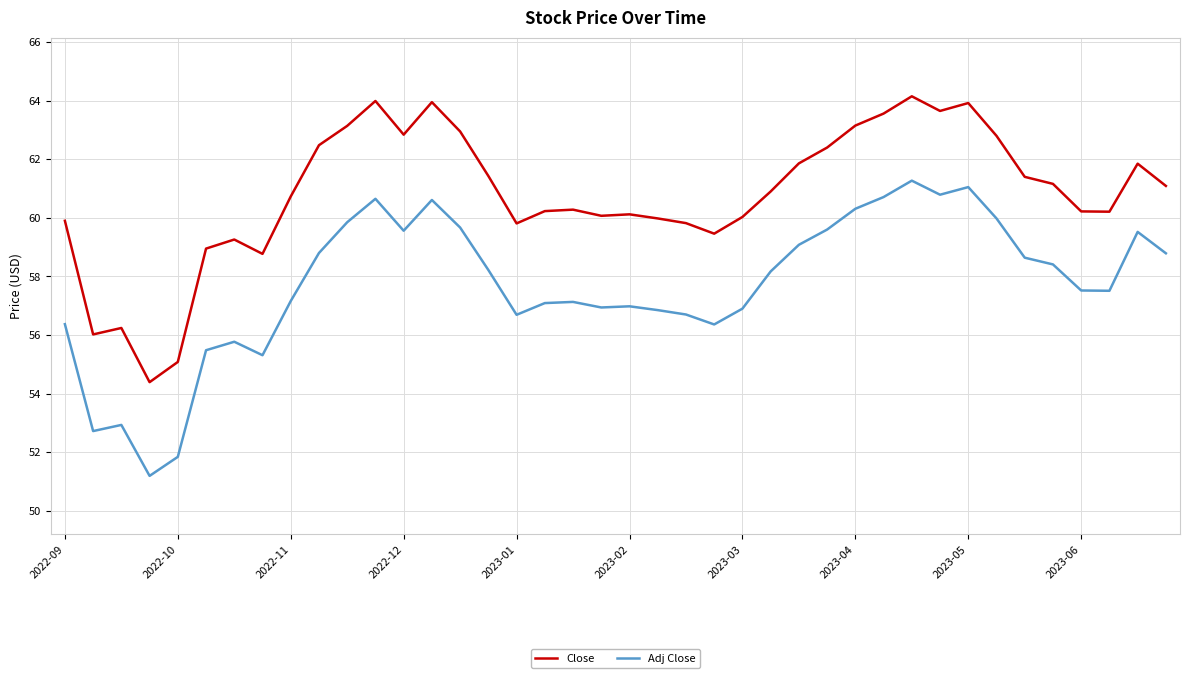

What is the minimum value shown in the chart?

51.2